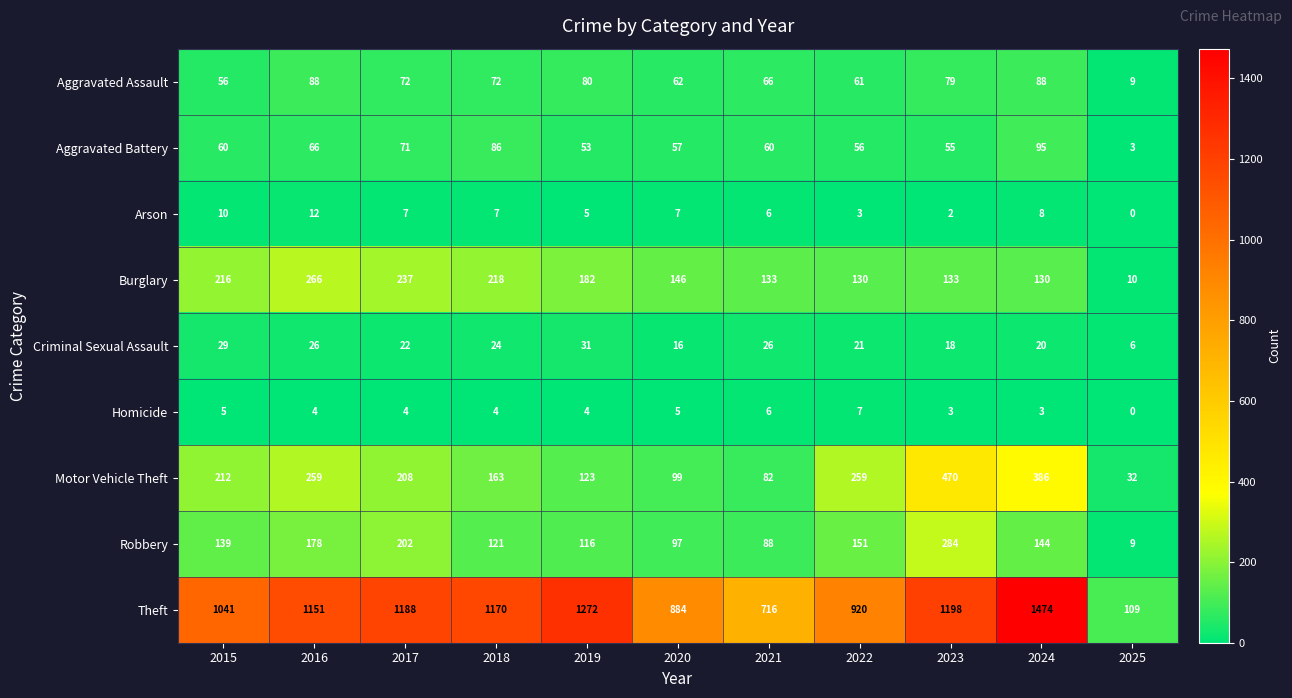

Is it true that Theft equals 1774 at 2015?

False